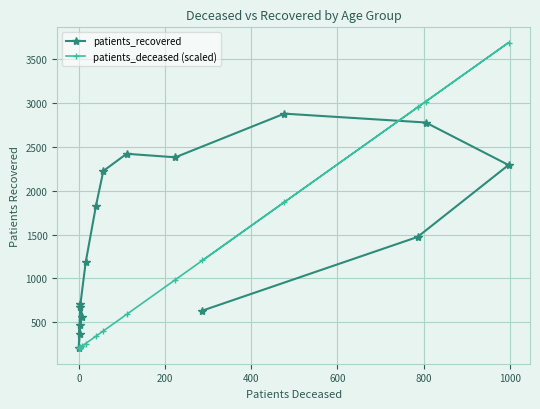

Rank the series at 200 from lowest to highest value.

patients_deceased (scaled), patients_recovered